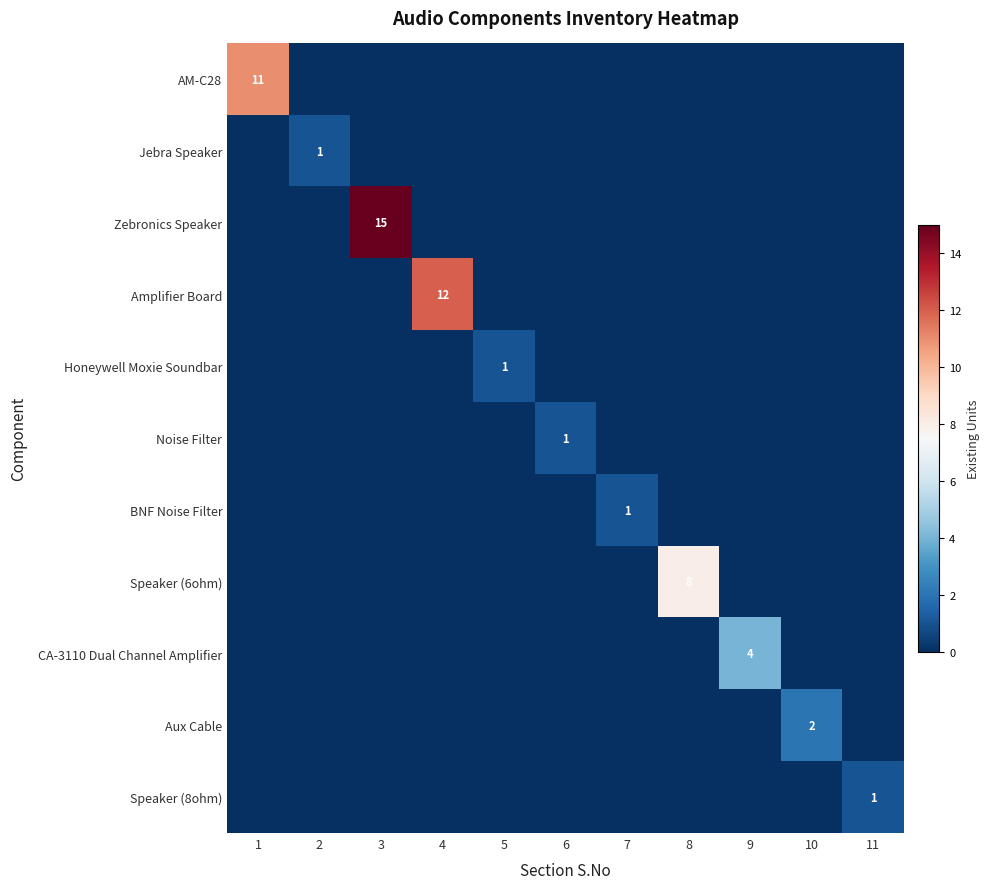

Is the value of AM-C28 at 7 greater than the value of Aux Cable at 1?

No